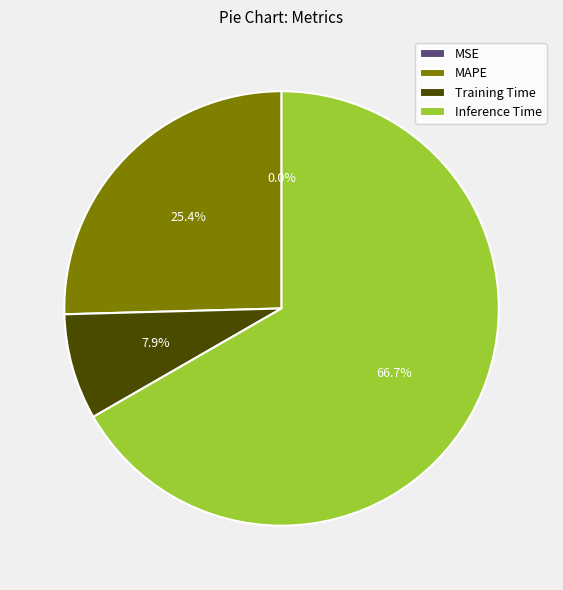

To the nearest percent, what portion does Training Time represent?

8%